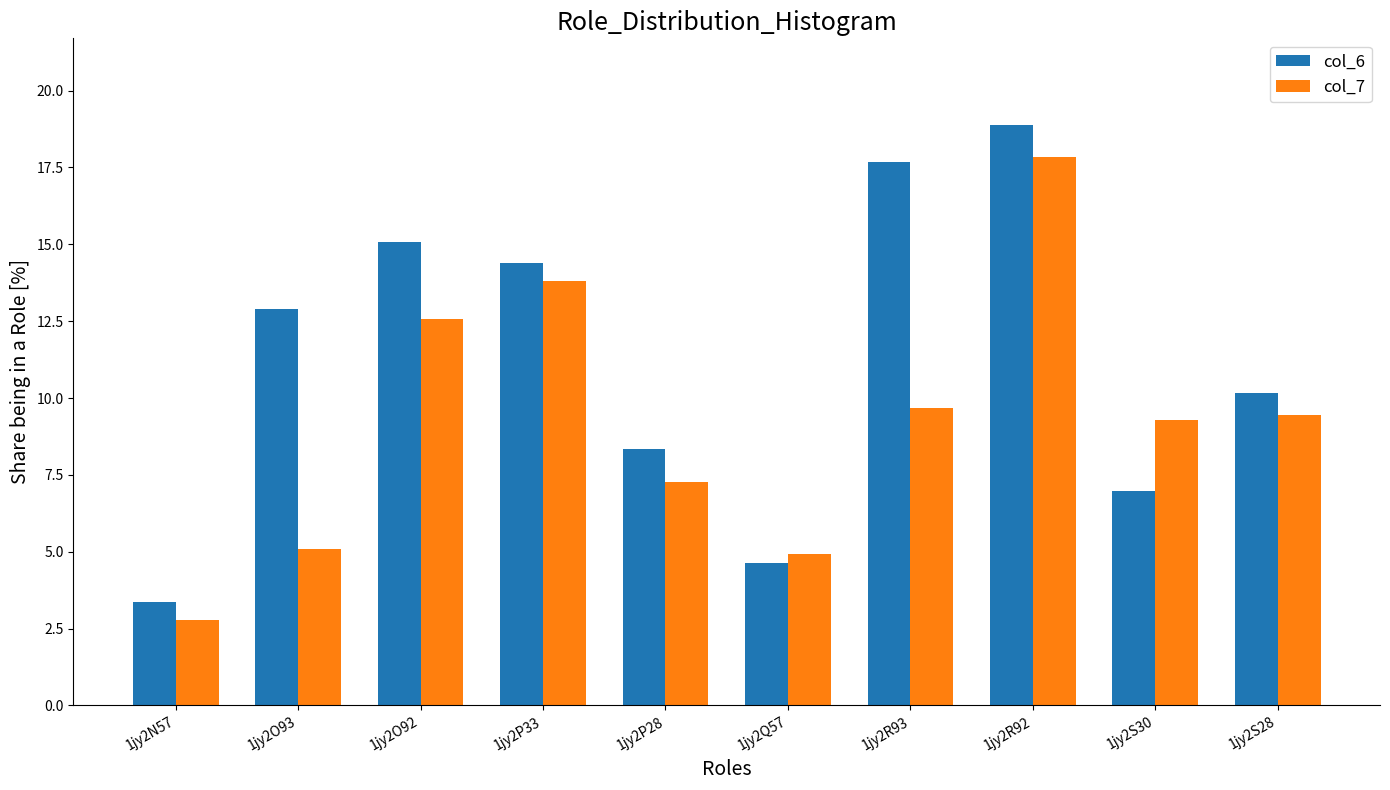

Read the col_6 value at 1jy2P33.

14.4